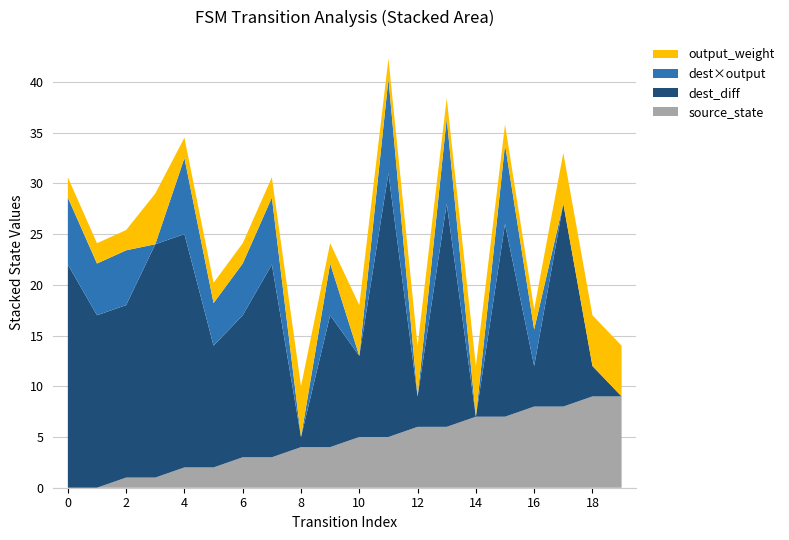

Is it true that source_state equals 10.8 at 16?

False